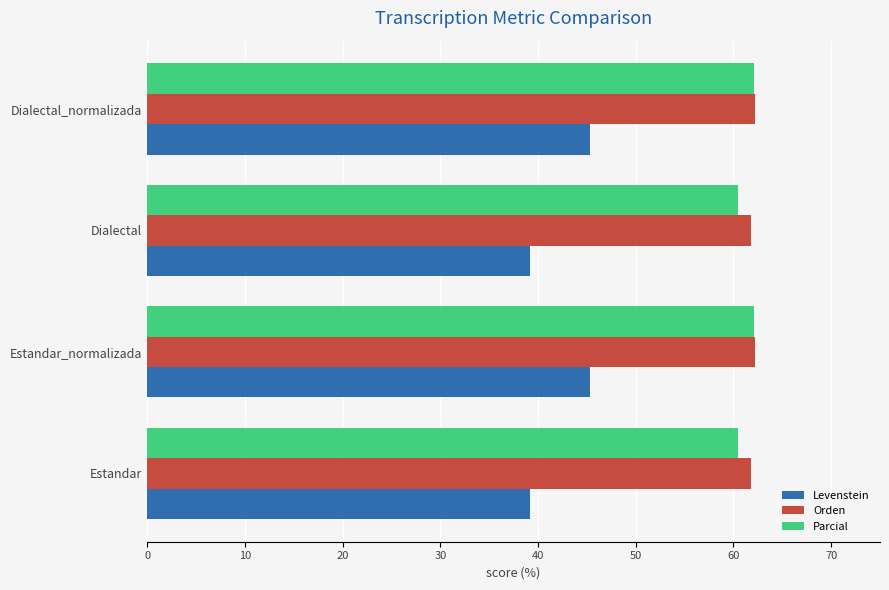

Is it true that Levenstein equals 25.6 at Dialectal_normalizada?

False